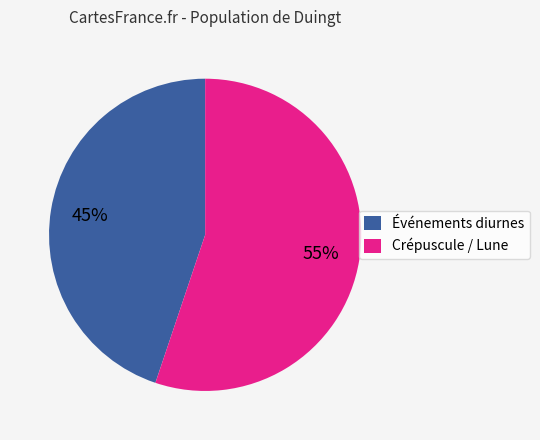

True or false: Crépuscule / Lune accounts for 55% of the total.

True